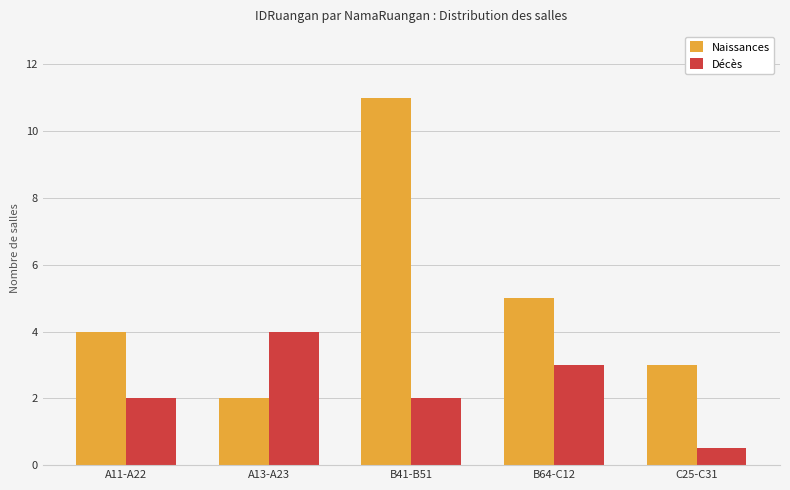

What is the value of the Naissances bar at the 3rd from the left?

11.0